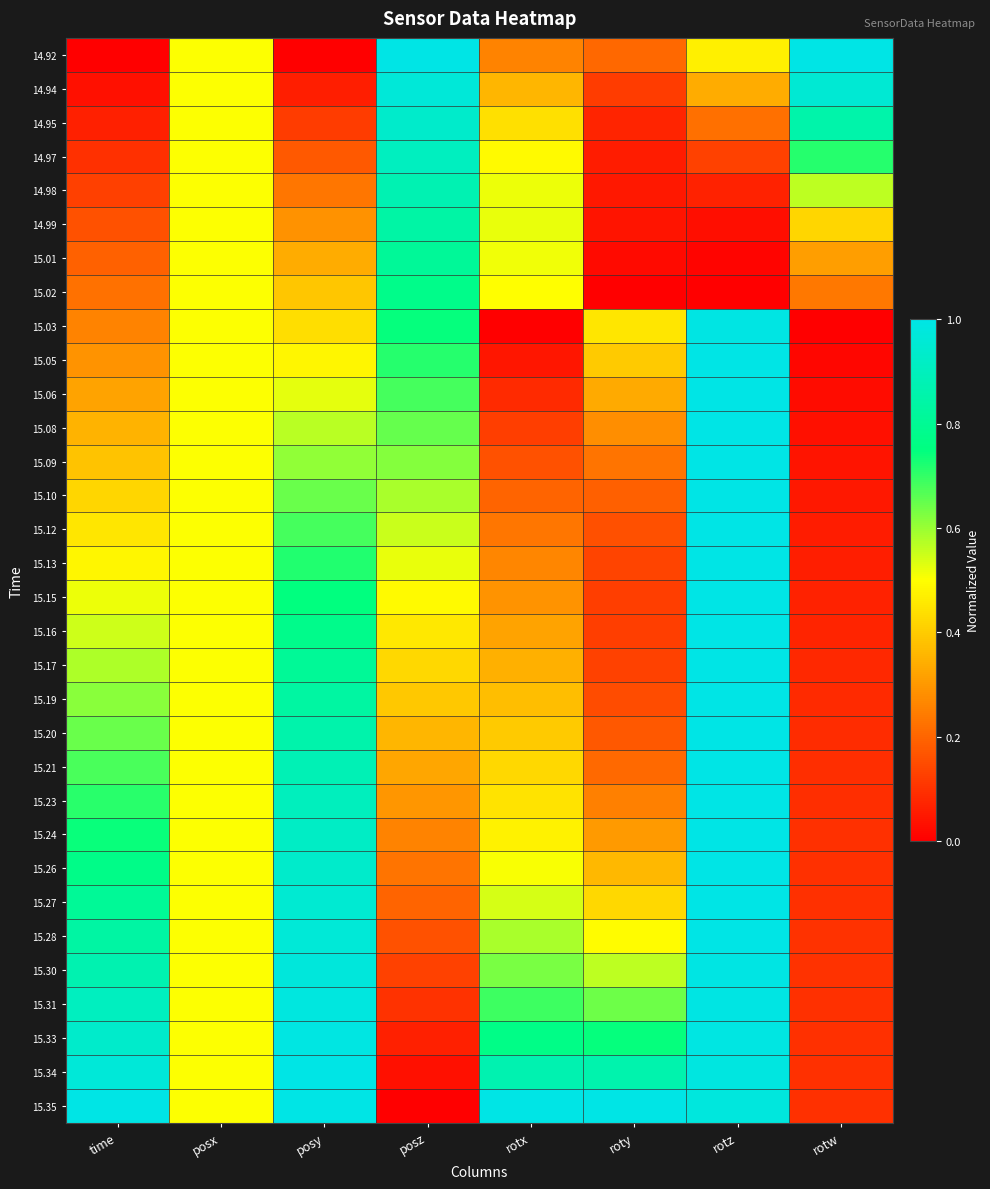

What is the maximum value shown in the chart?

1.0